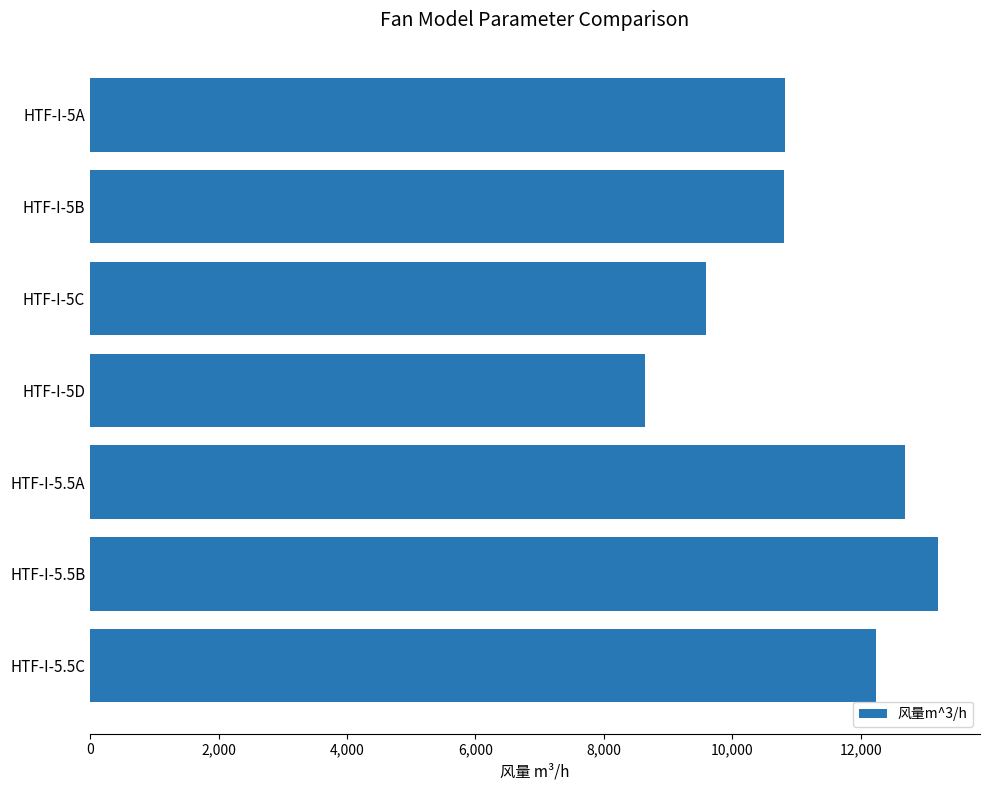

At which category does the chart reach its peak across all series?

HTF-I-5.5B